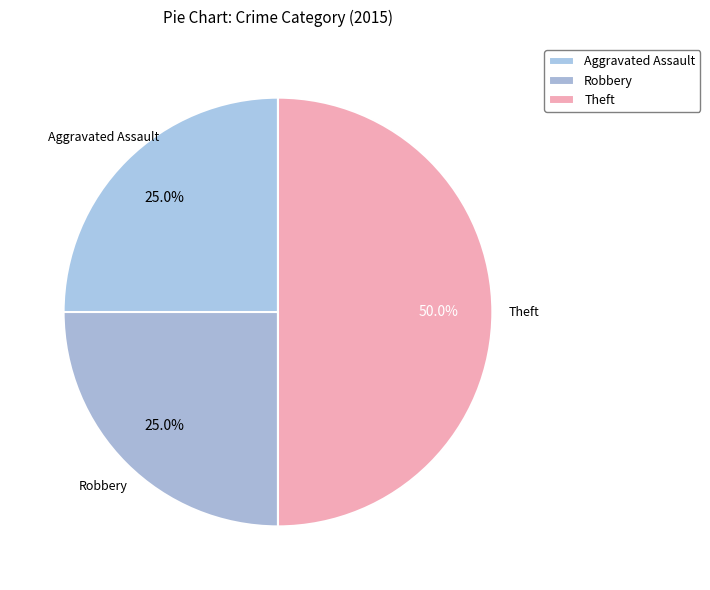

Count the number of slices in the pie.

3